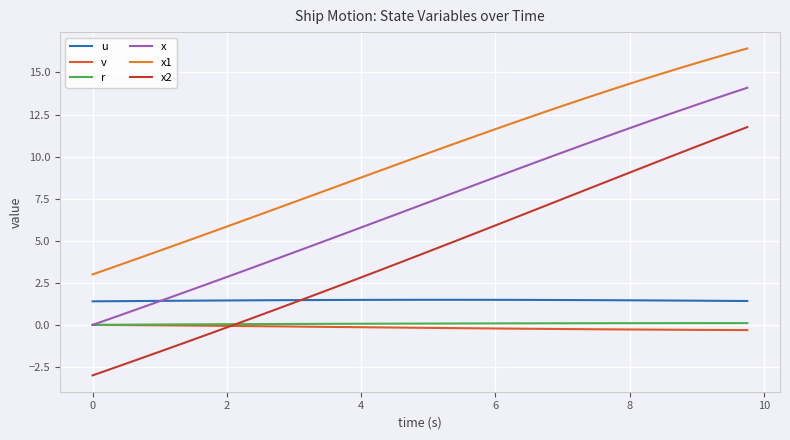

How many lines are shown in the chart?

6